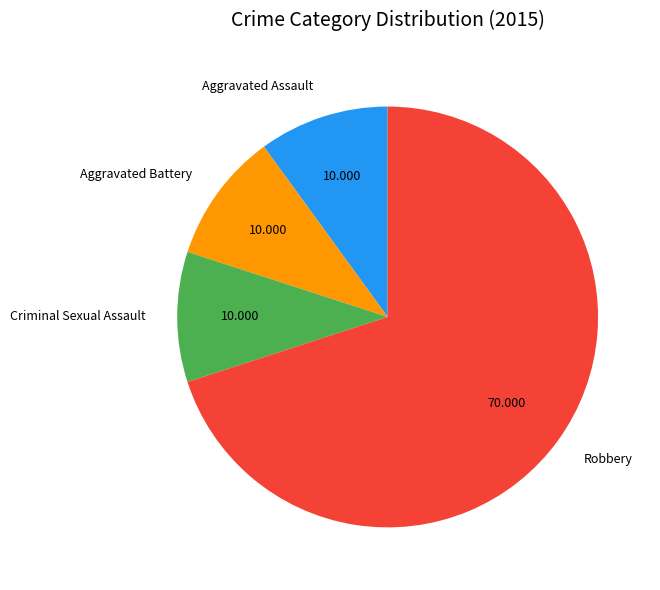

Approximately how many times larger is the value at Criminal Sexual Assault compared to Aggravated Assault?

1.0